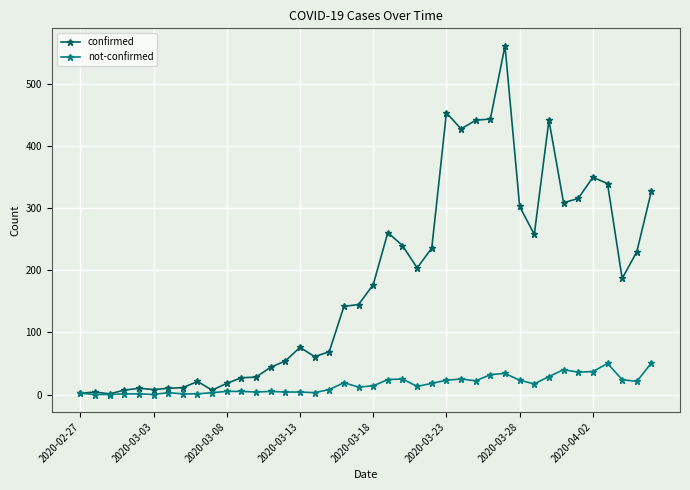

What is the highest value of the confirmed series?

562